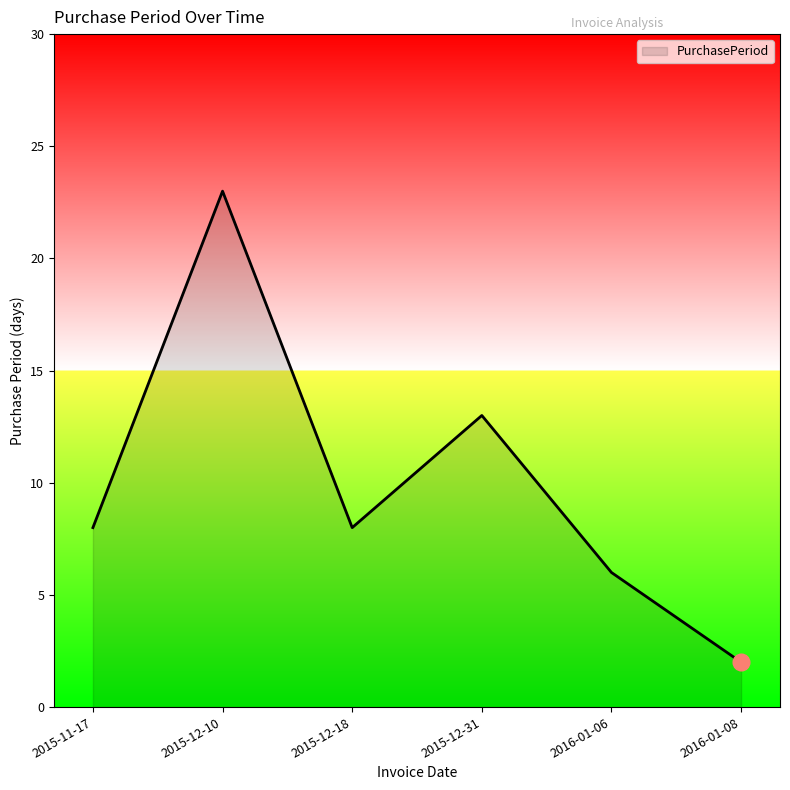

The value at 2015-11-17 is 8. True or false?

True